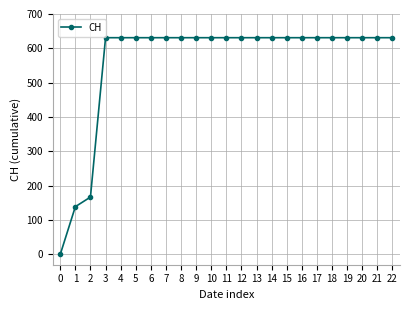

Is this an area chart (filled region under the line)?

No